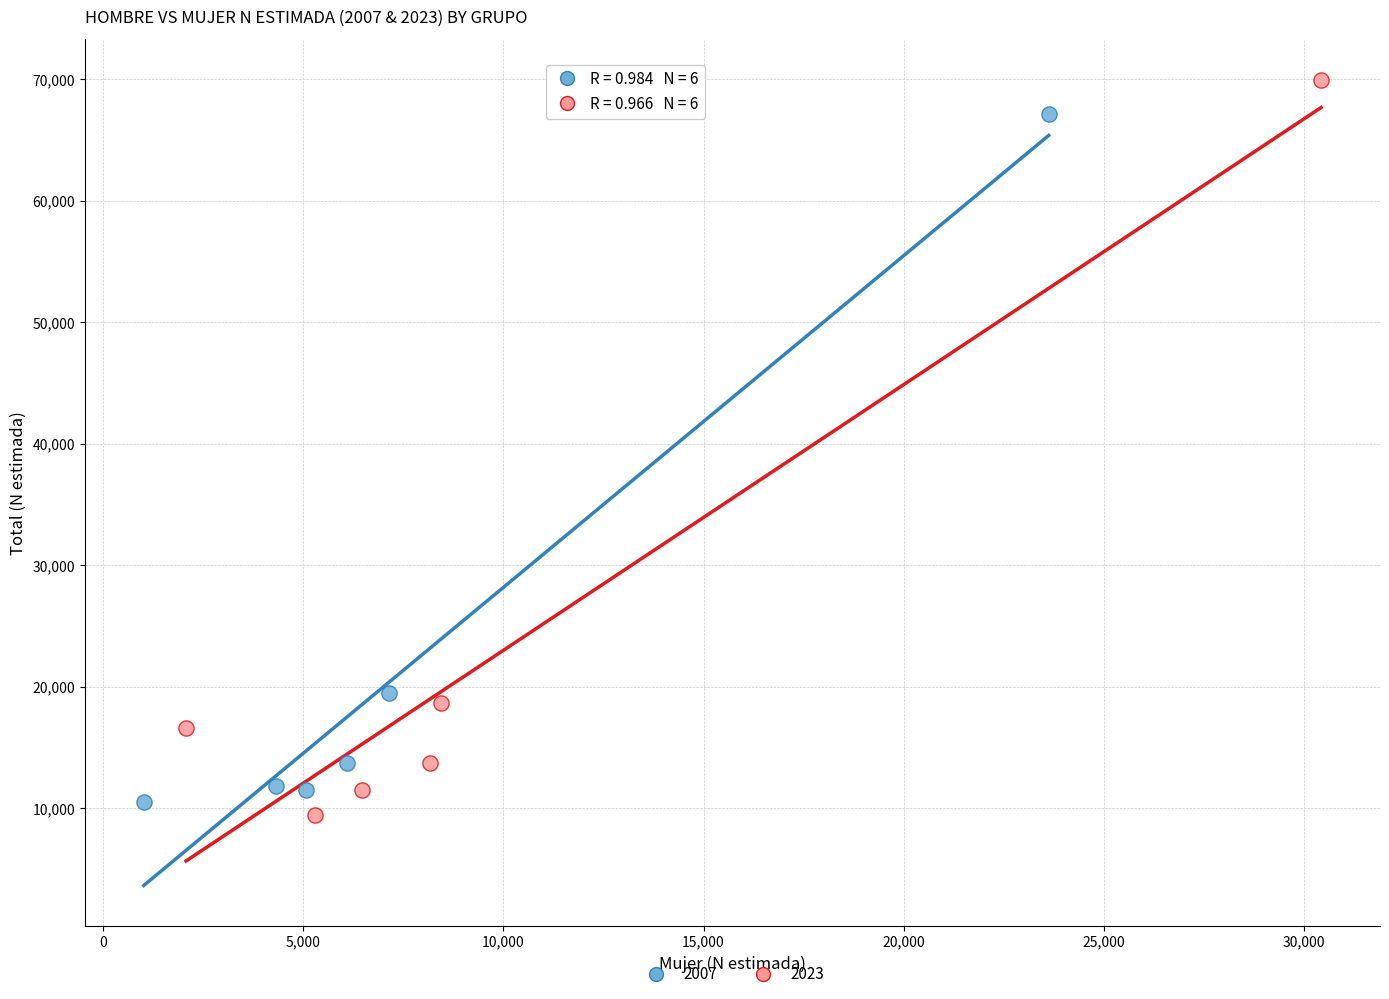

Which series contains the lowest Y value?

2023